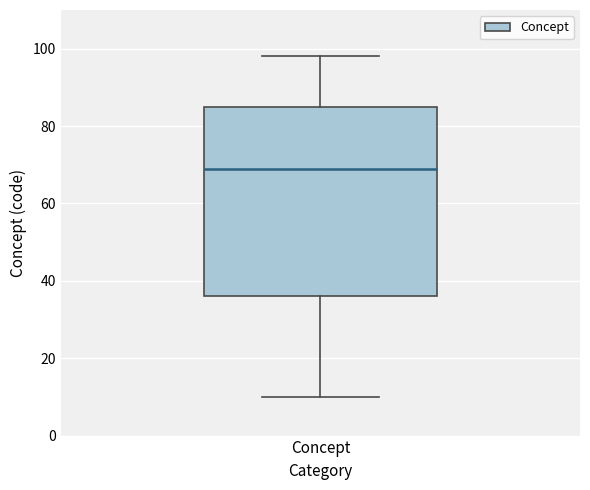

Transcribe this box plot: give where the median line is, the range the box spans, and where the two whiskers end, as read against the y-axis. The values are not printed on the chart, so give them approximately, as read against the axis.

median 70, box 36 to 86, whiskers 10 to 98